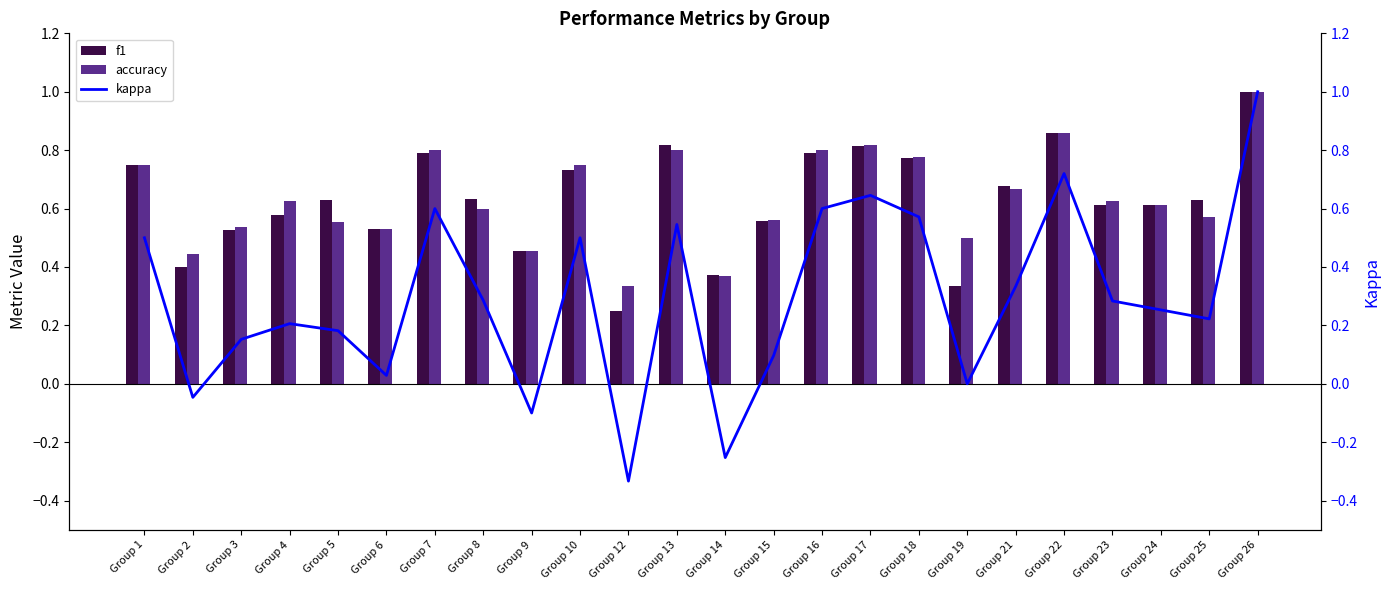

Between Group 21 and Group 24, which series saw the biggest shift?

kappa